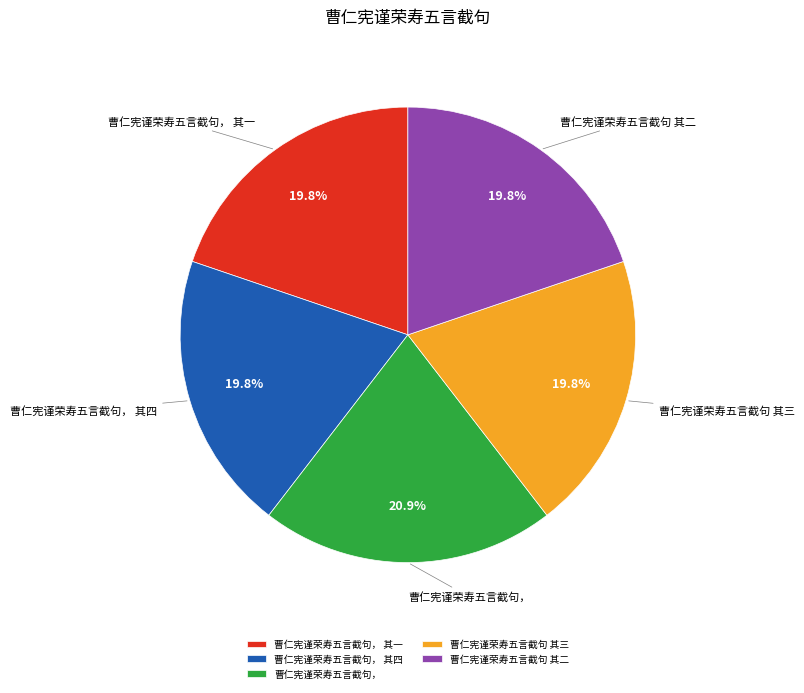

What is the total percentage of 曹仁宪谨荣寿五言截句， 其一 and 曹仁宪谨荣寿五言截句 其二?

39.6%